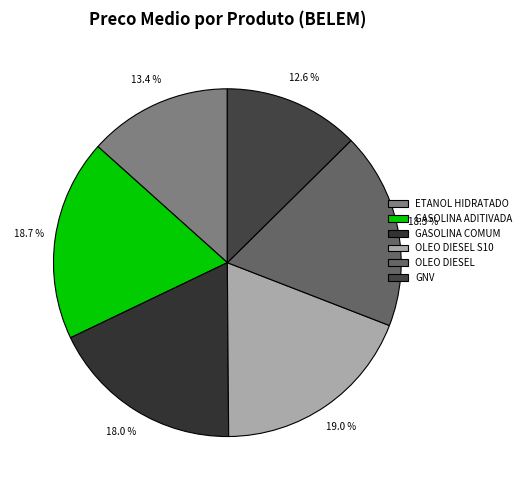

Which slice is the largest?

OLEO DIESEL S10